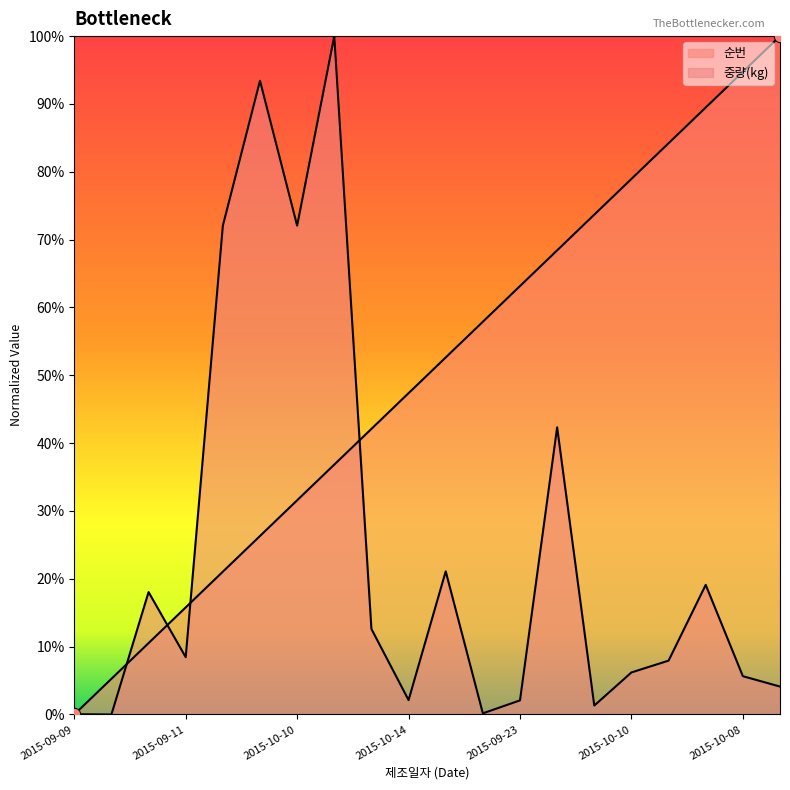

Which series has the widest spread of Y values?

순번